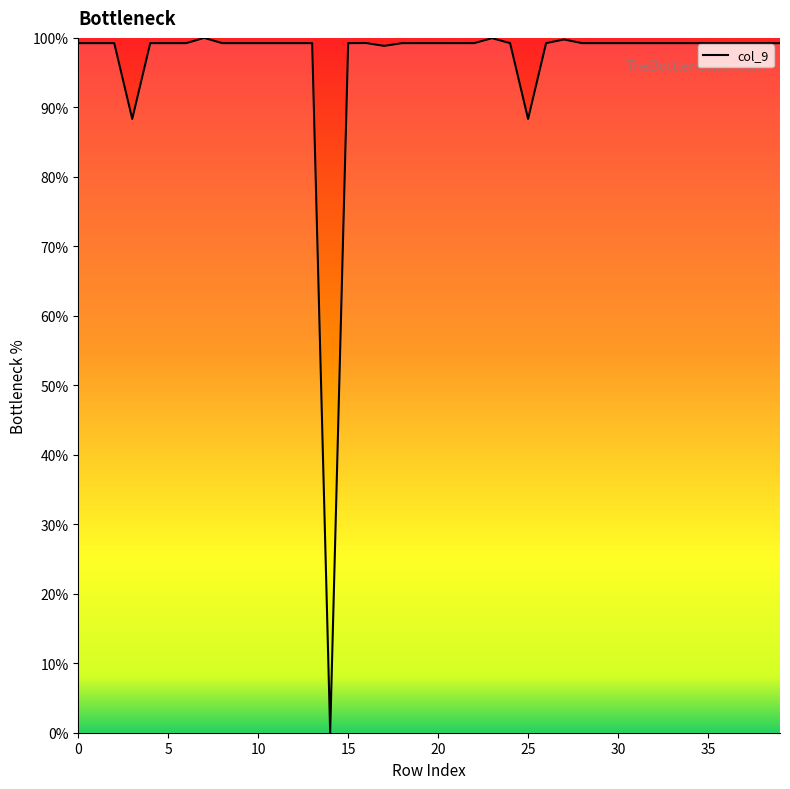

What is the greatest value displayed?

100.0